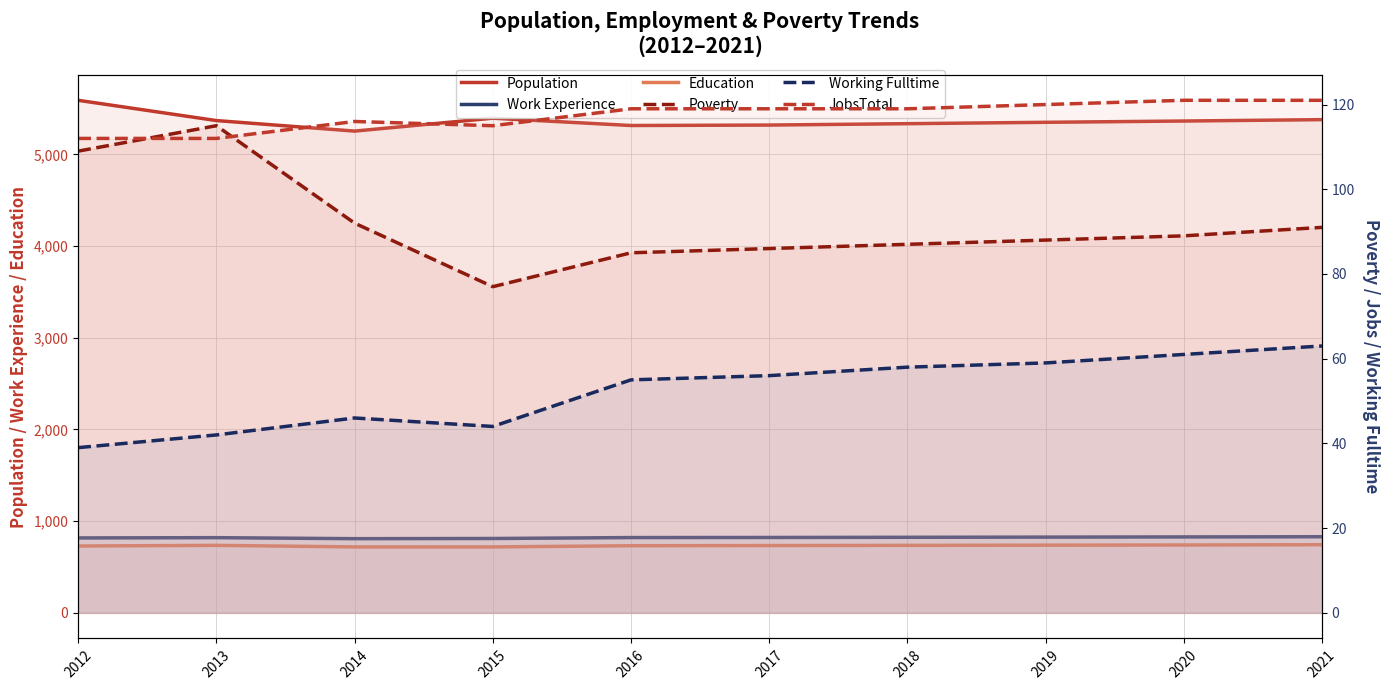

Reading left to right, list all the values displayed in this chart.

Population: 2012=5591	2013=5370	2014=5255	2015=5396	2016=5316	2017=5321	2018=5336	2019=5351	2020=5365	2021=5380
Work Experience: 2012=817	2013=820	2014=809	2015=811	2016=821	2017=822	2018=824	2019=826	2020=828	2021=830
Education: 2012=729	2013=736	2014=719	2015=719	2016=732	2017=734	2018=736	2019=738	2020=740	2021=743
Poverty: 2012=109	2013=115	2014=92	2015=77	2016=85	2017=86	2018=87	2019=88	2020=89	2021=91
Working Fulltime: 2012=39	2013=42	2014=46	2015=44	2016=55	2017=56	2018=58	2019=59	2020=61	2021=63
JobsTotal: 2012=112	2013=112	2014=116	2015=115	2016=119	2017=119	2018=119	2019=120	2020=121	2021=121